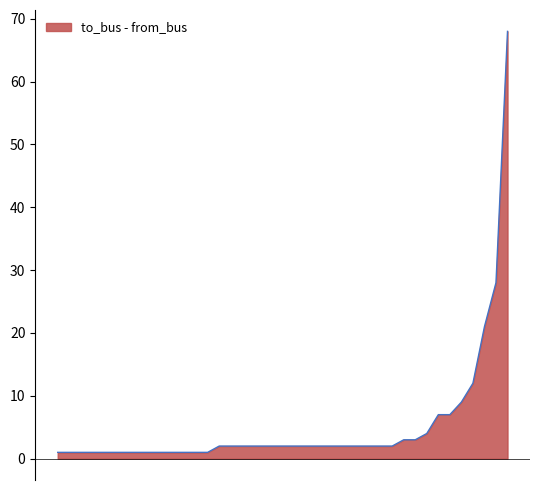

What is the maximum value shown in the chart?

68